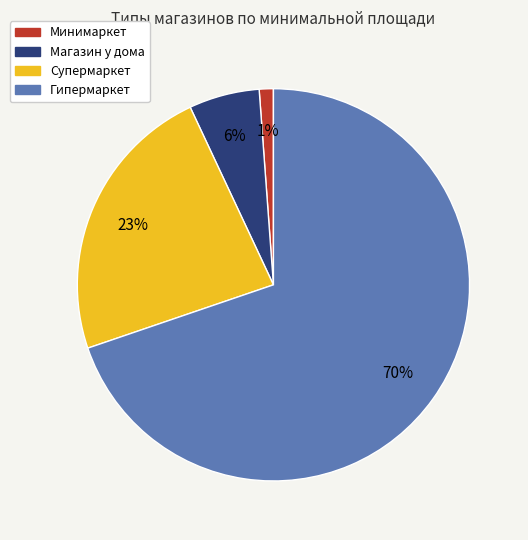

What percentage is the Супермаркет slice, to the nearest percent?

23%